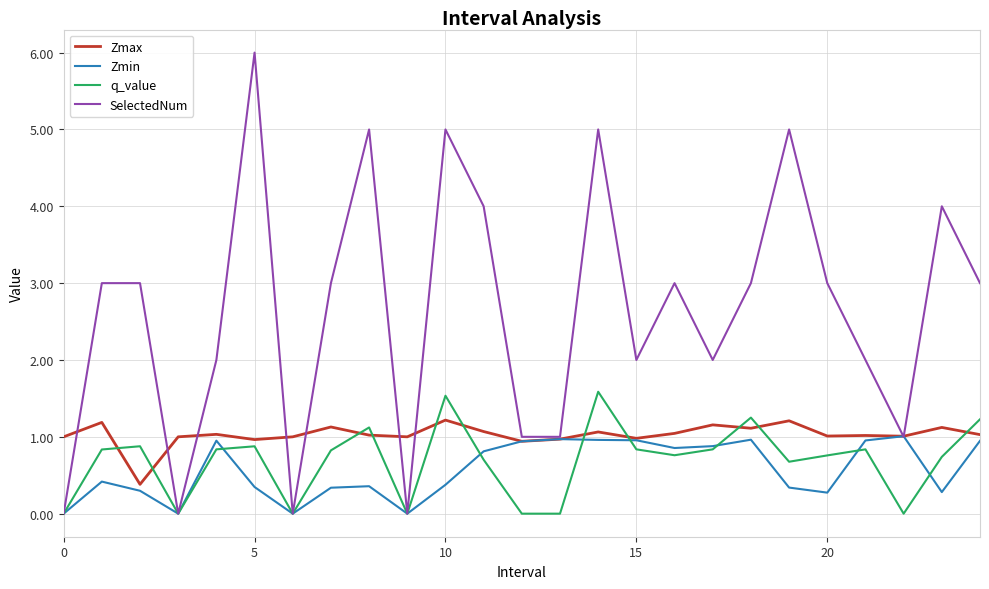

True or false: q_value and Zmax intersect in this chart.

True